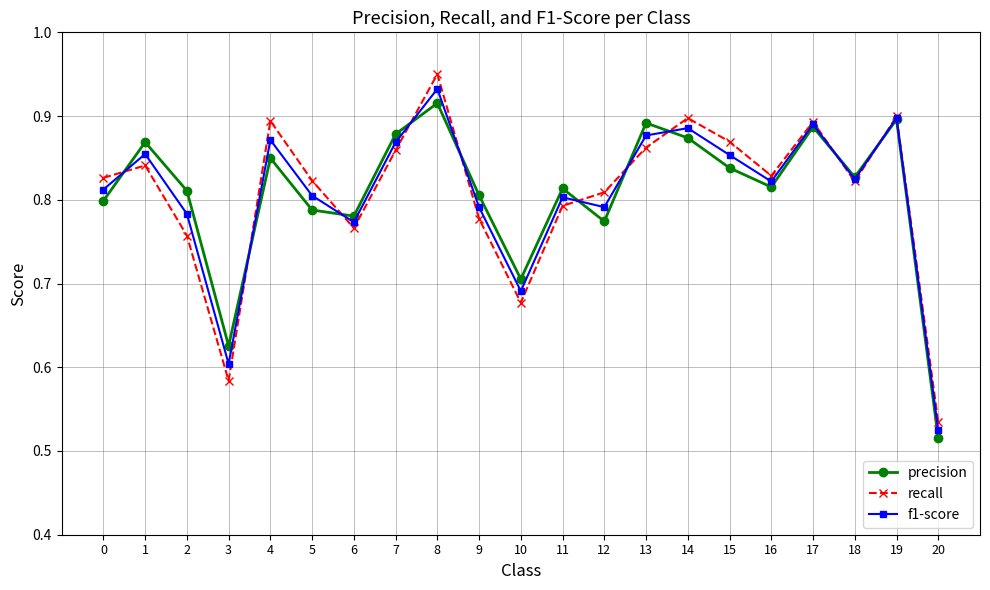

Where is the first local maximum for precision?

1